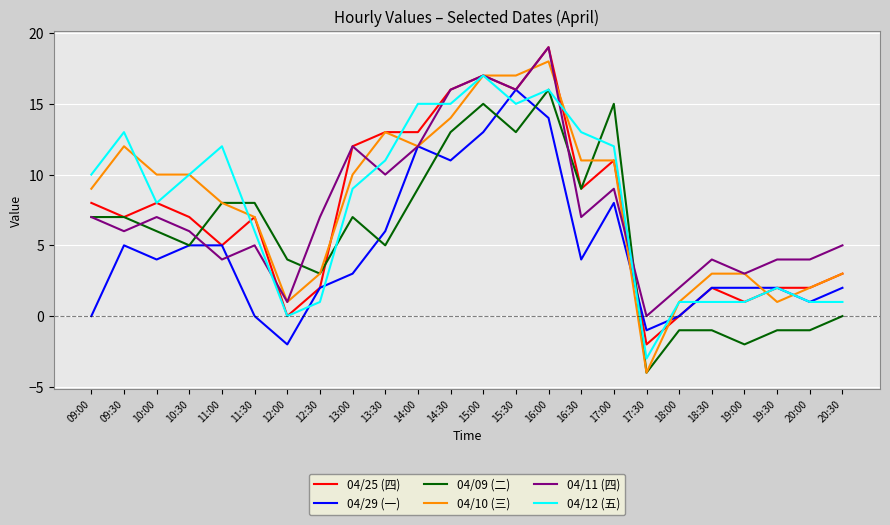

What are all the series names shown in the legend?

04/25 (四), 04/29 (一), 04/09 (二), 04/10 (三), 04/11 (四), 04/12 (五)